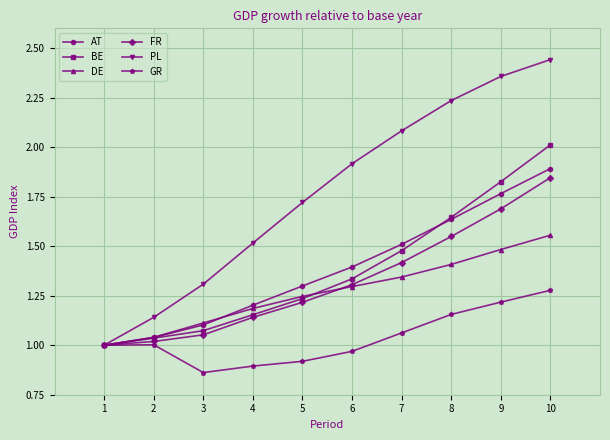

Is the value of BE at 2 greater than the value of DE at 1?

Yes